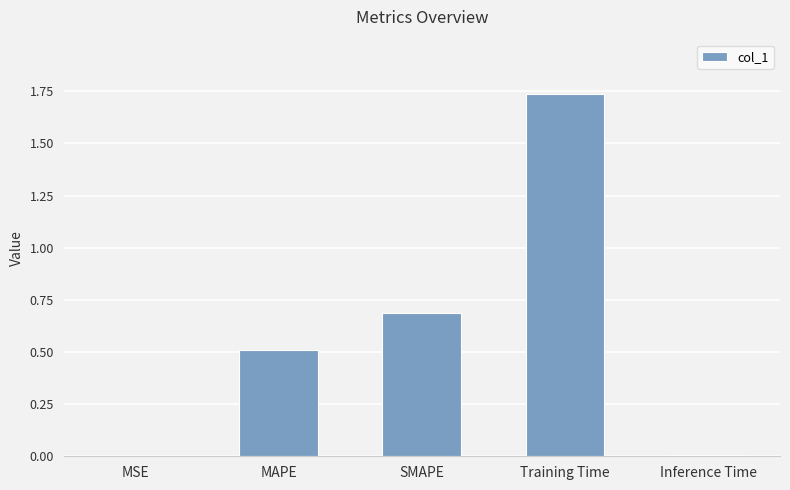

Which category has the highest value across all series?

Training Time